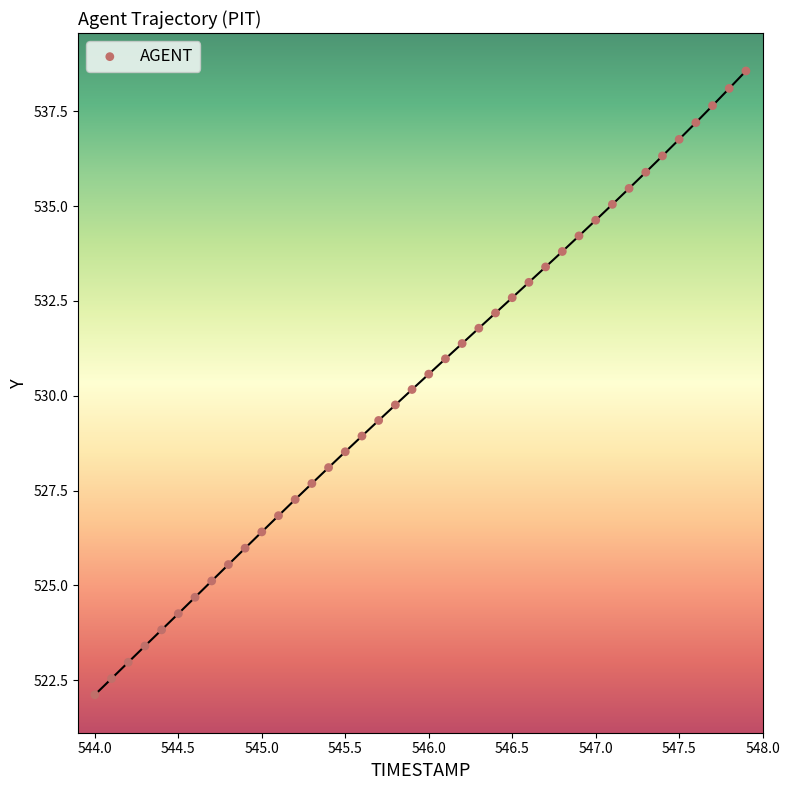

What is the range of X values (max minus min)?

3.9